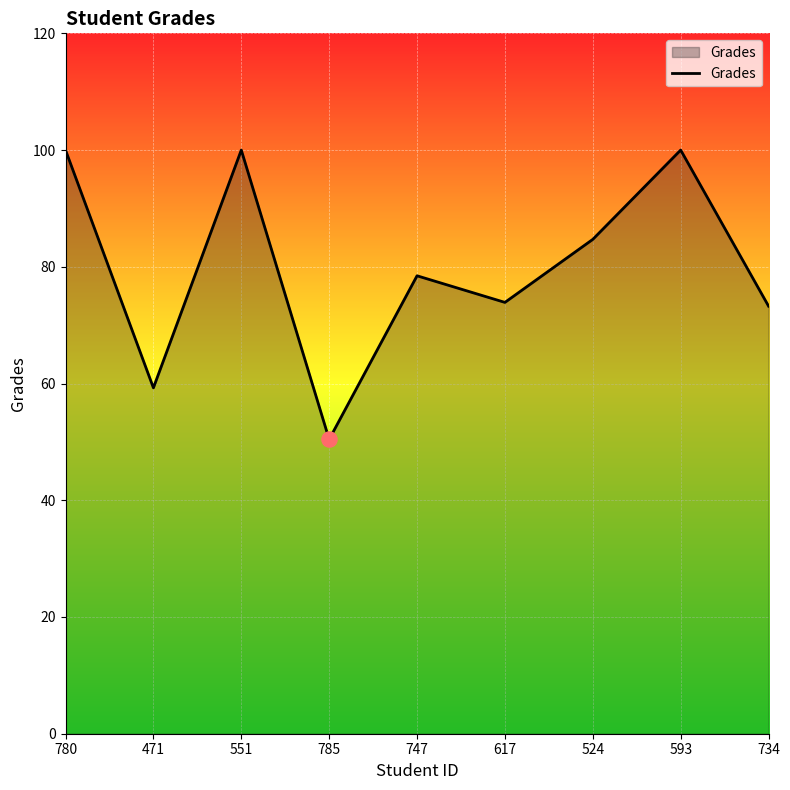

What is the change in value from 747 to 524?

+6.2